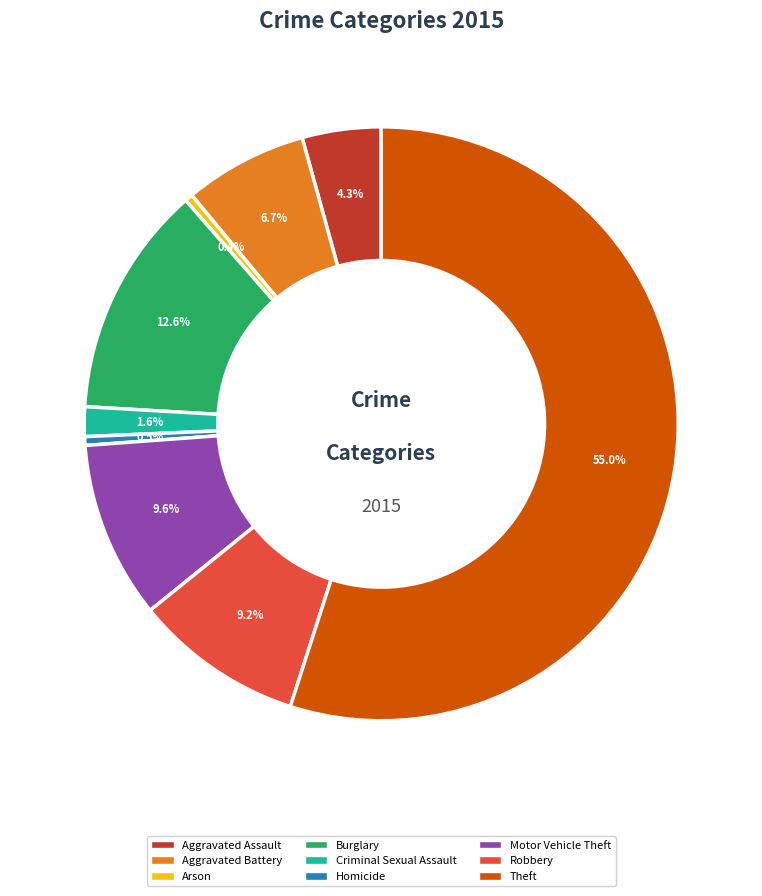

Do Aggravated Assault and Theft together represent more than half of the pie?

Yes